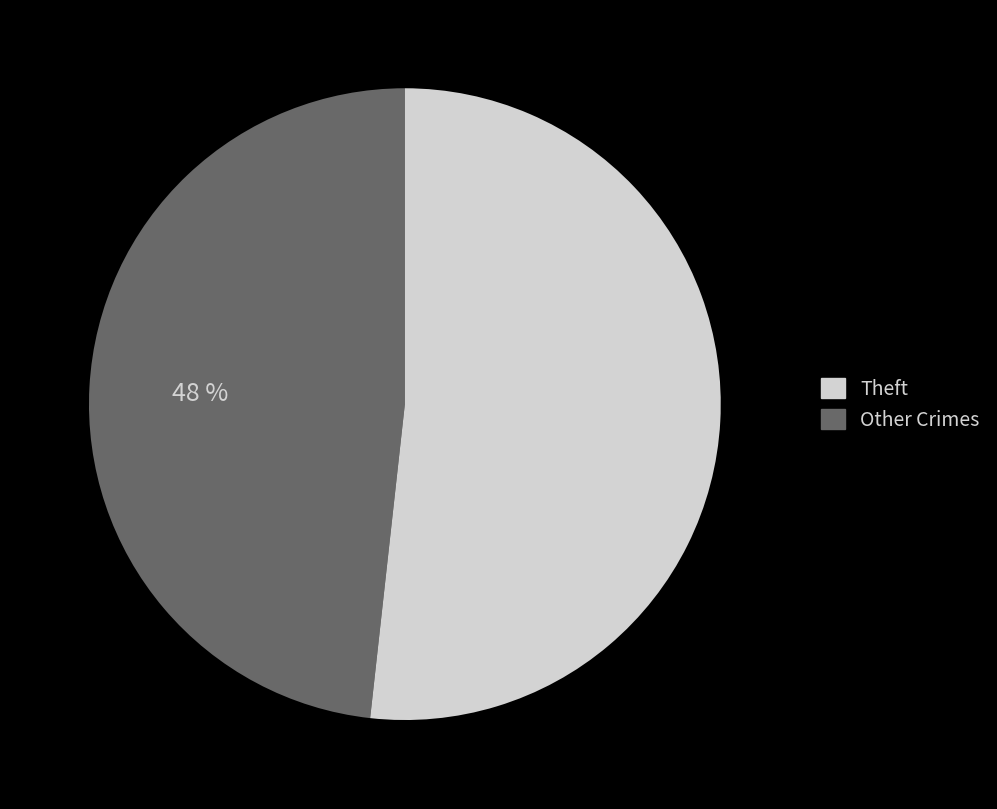

How many segments does this pie chart have?

2